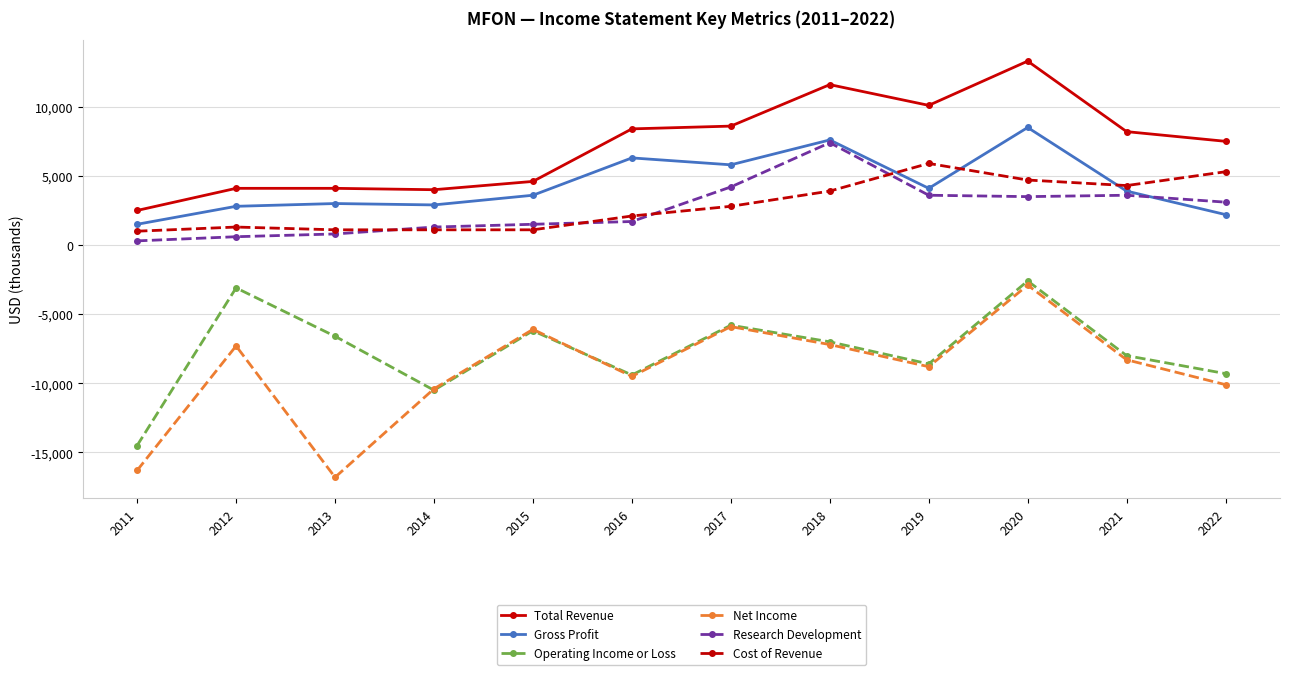

Which series has the largest total across all categories?

Total Revenue